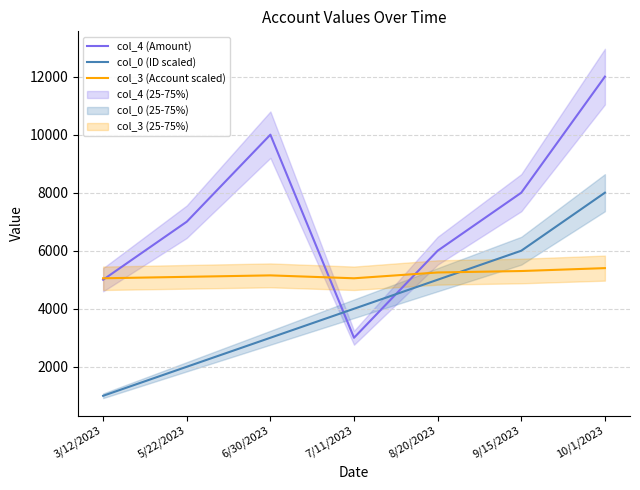

Is the value of col_3 (Account scaled) at 3/12/2023 greater than the value of col_4 (Amount) at 5/22/2023?

No